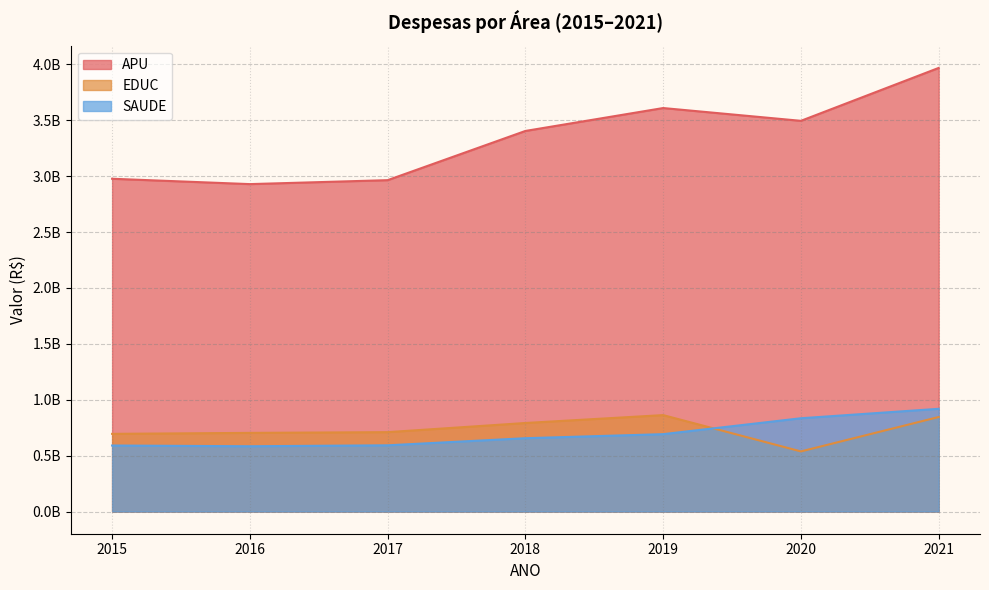

Where is the first local minimum for SAUDE?

2016